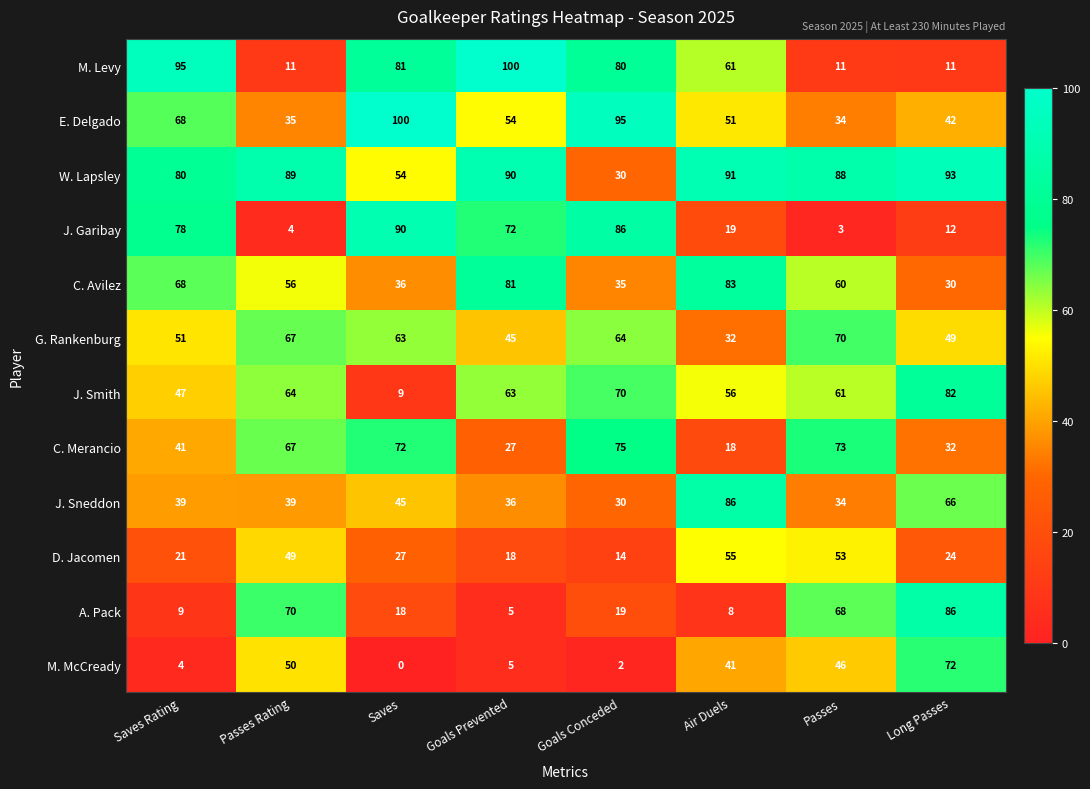

At which category does the chart reach its minimum across all series?

Saves